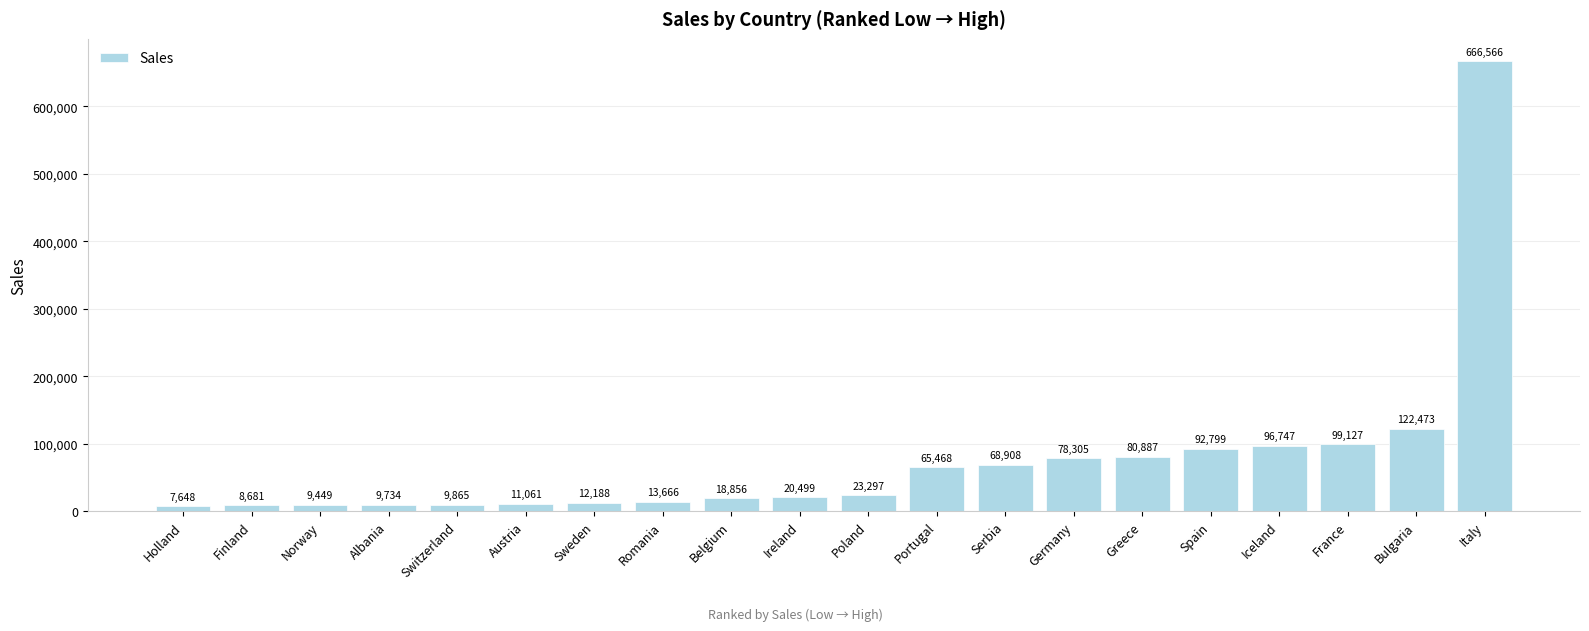

The chart shows a value of 11061.0 at Austria. True or false?

True